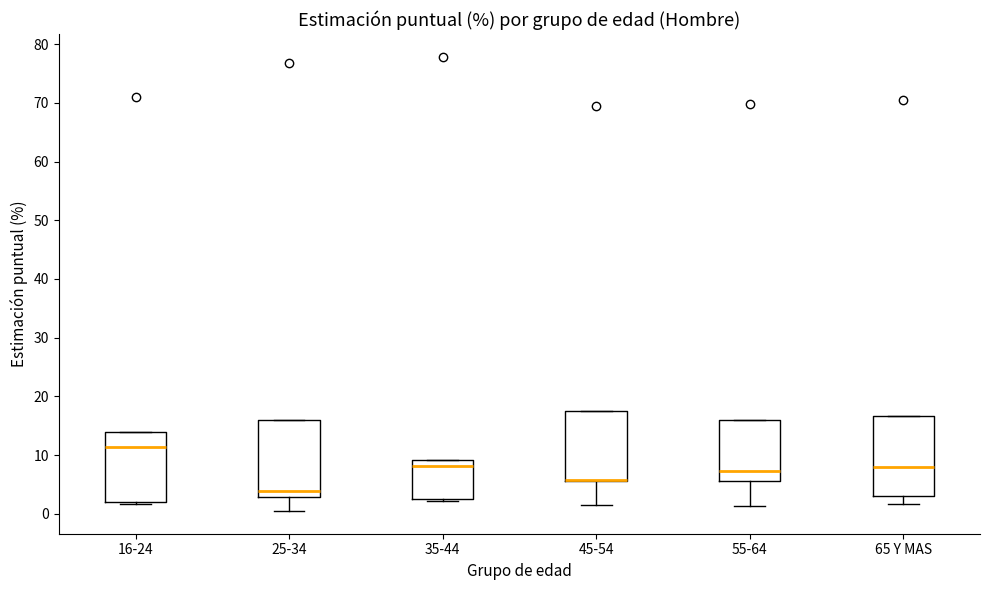

Reading left to right, transcribe this box plot: for each box, give where its median line is, the range the box spans, and where its two whiskers end, as read against the y-axis. The values are not printed on the chart, so give them approximately, as read against the axis.

16-24: median 11, box 2 to 14, whiskers 2 (just below the box's lower edge) to 14
25-34: median 4, box 3 to 16, whiskers 0 to 16
35-44: median 8, box 2 to 9, whiskers 2 to 9
45-54: median 6 (drawn on the box's lower edge), box 6 to 18, whiskers 2 to 18
55-64: median 7, box 6 to 16, whiskers 1 to 16
65 Y MAS: median 8, box 3 to 17, whiskers 2 to 17